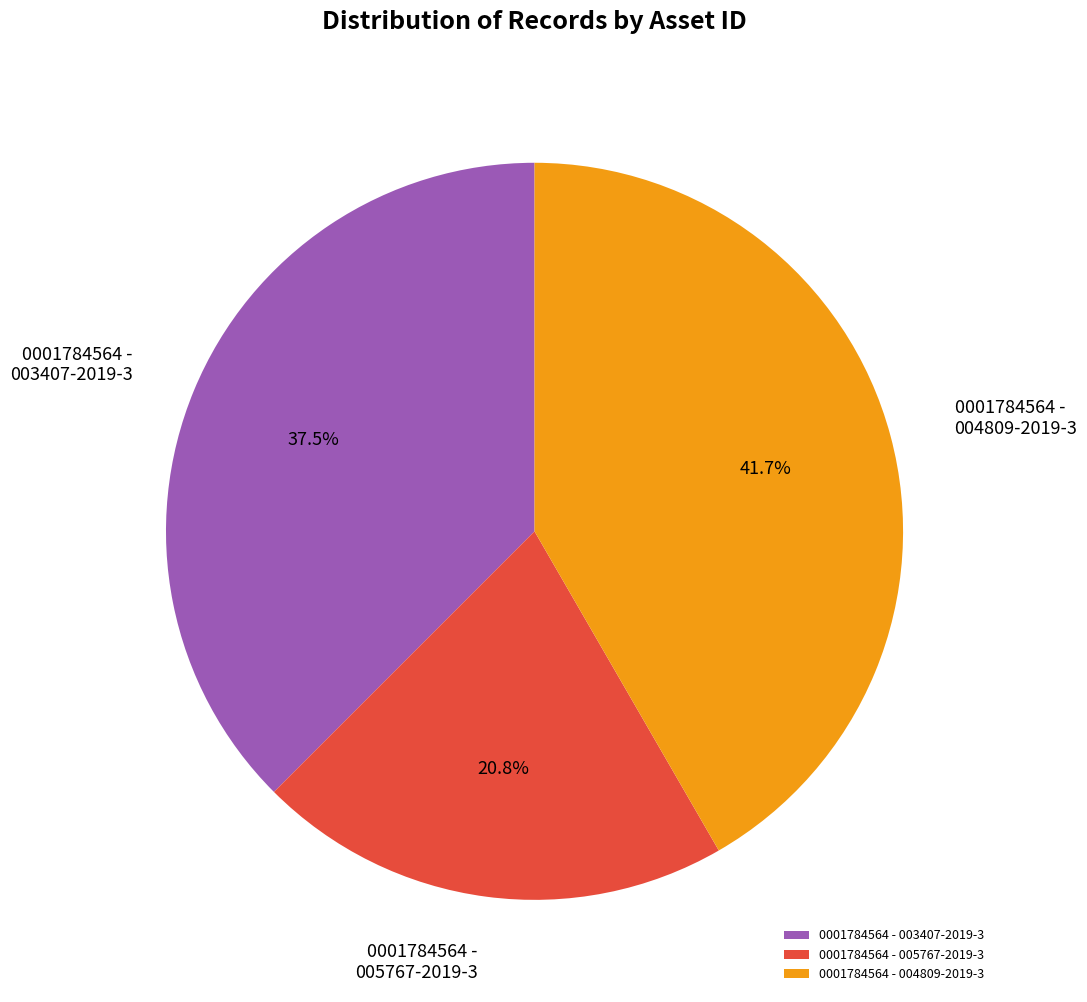

Is 0001784564 - 005767-2019-3 the majority of the pie?

No